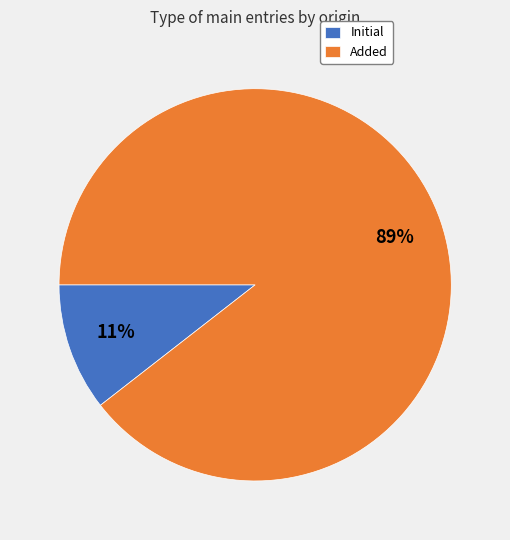

What percentage is the Added slice, to the nearest percent?

89%